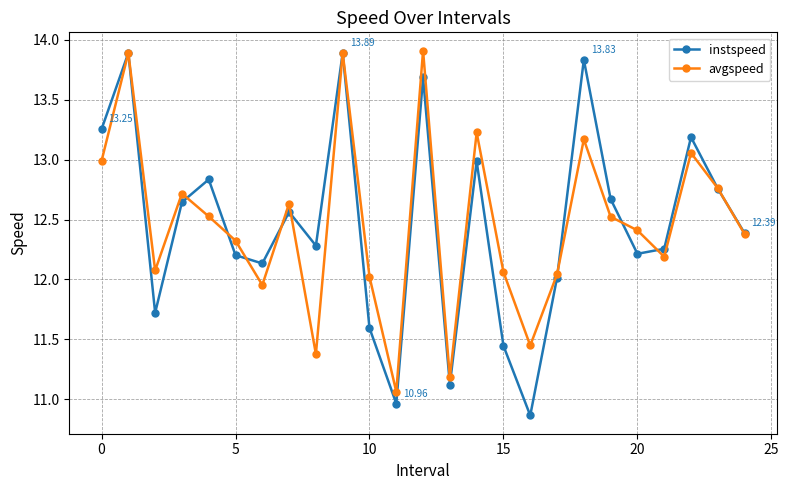

What is the average value of the instspeed series?

12.5